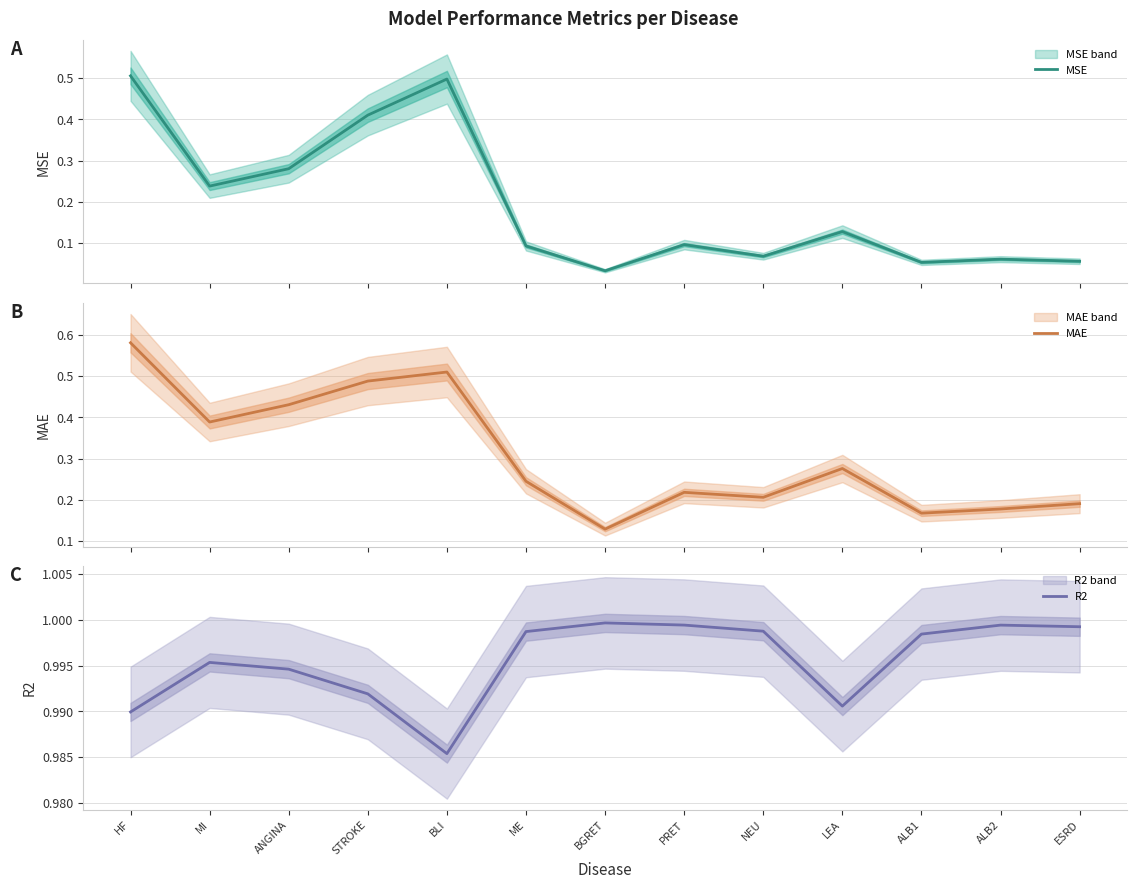

The value of MSE at ALB1 is 0.1. True or false?

True